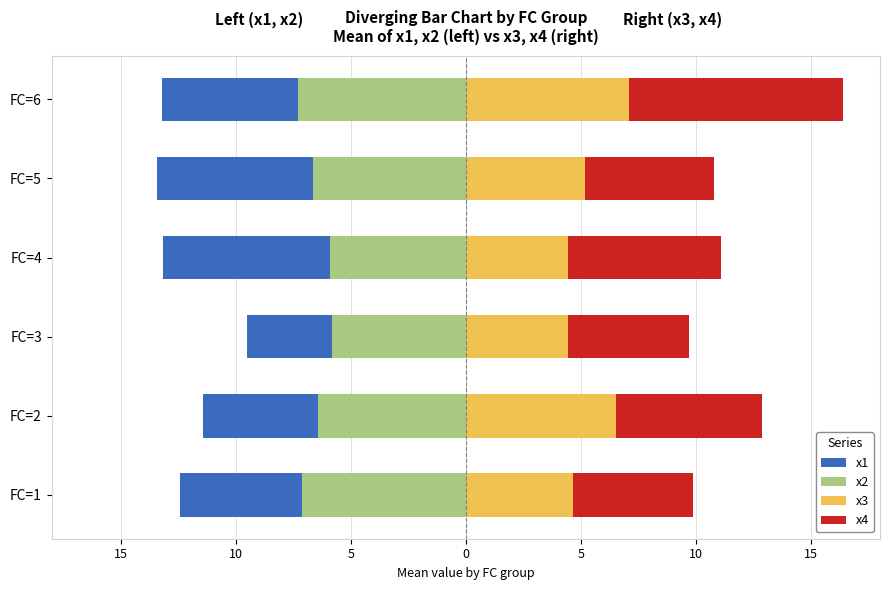

Reading left to right, what are all the values shown in this chart?

x1: -5.3	-5.0	-3.7	-7.3	-6.8	-5.9
x2: -7.1	-6.4	-5.8	-5.9	-6.6	-7.3
x3: 4.7	6.5	4.4	4.4	5.2	7.1
x4: 5.2	6.3	5.3	6.7	5.6	9.3